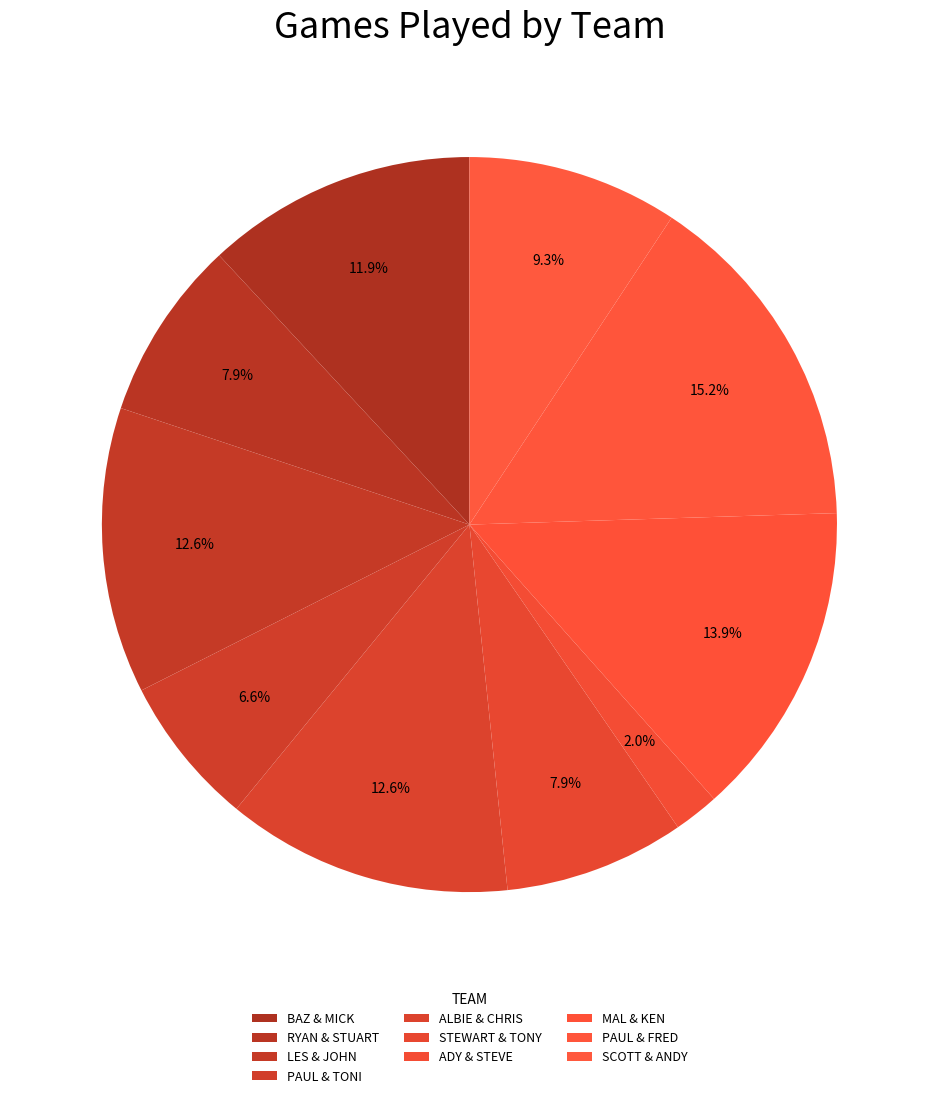

Is the sum of SCOTT & ANDY and ALBIE & CHRIS greater than half?

No